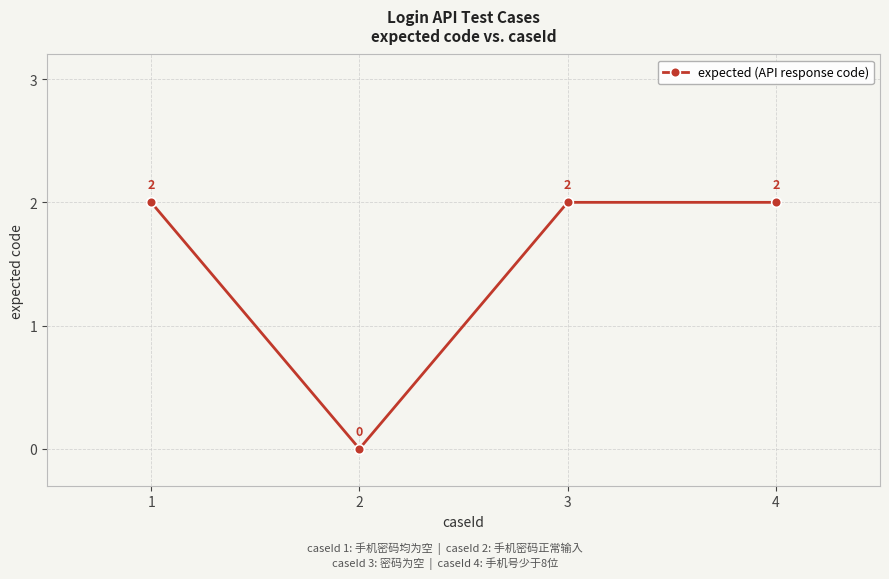

Reading left to right, list all the values displayed in this chart.

2	0	2	2